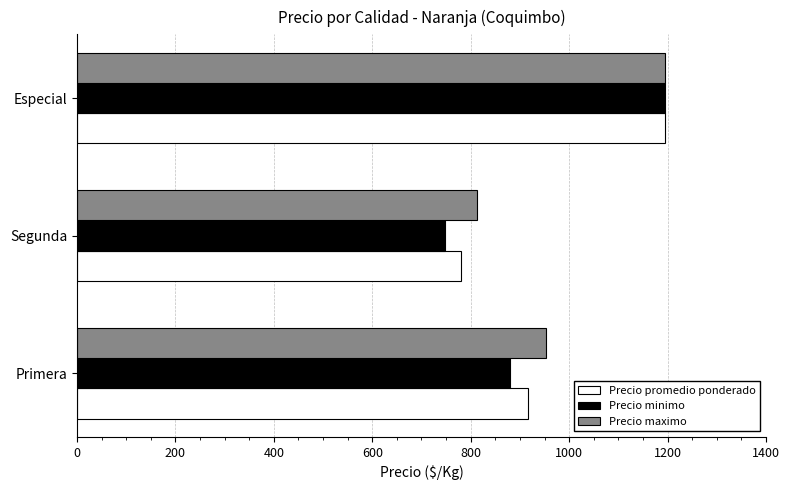

List the series in order of their overall mean, highest first.

Precio maximo, Precio promedio ponderado, Precio minimo